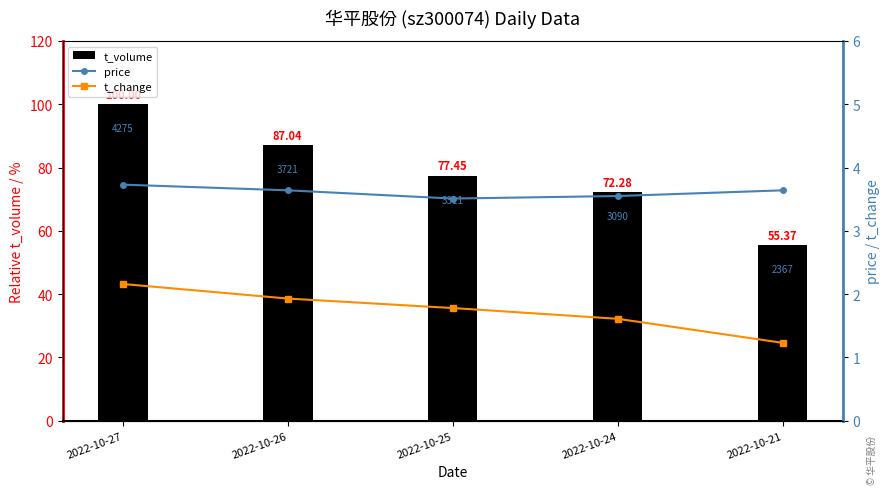

Reading left to right, list all the values displayed in this chart.

t_volume: 100.0	87.0	77.5	72.3	55.4
price: 3.7	3.6	3.5	3.5	3.6
t_change: 2.2	1.9	1.8	1.6	1.2